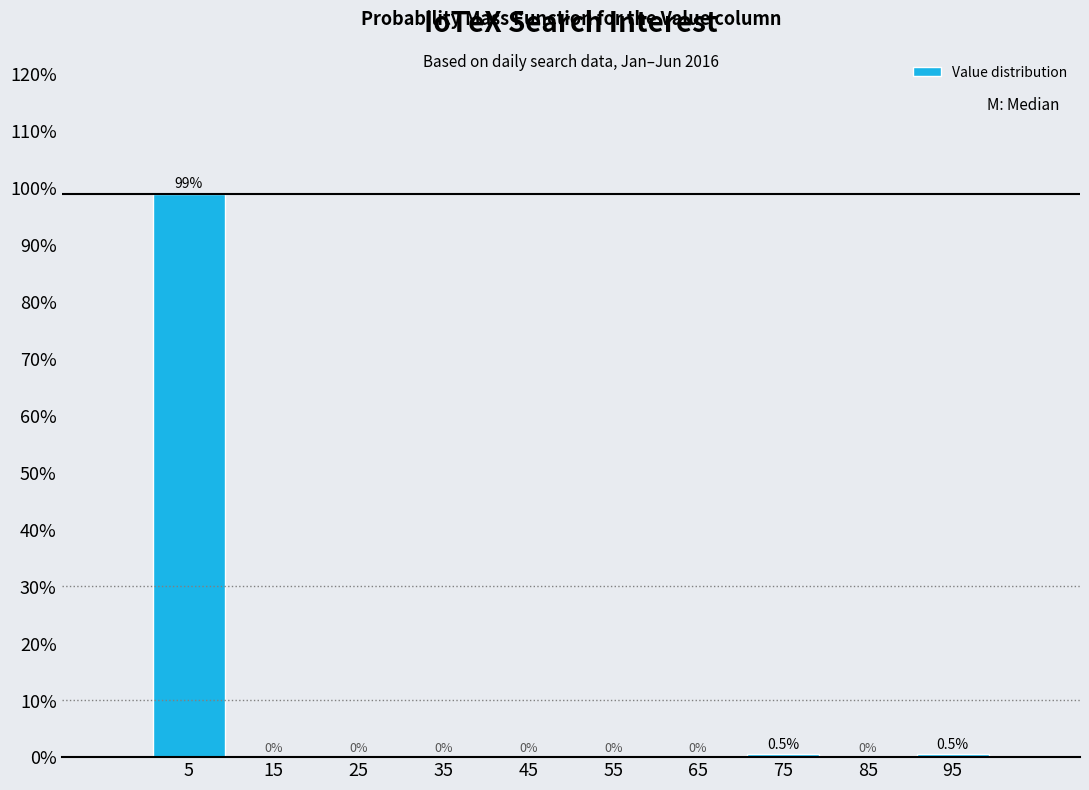

Reading left to right, list every bar in this chart as the range it spans on the x-axis followed by its height.

0 to 10: 98.9
10 to 20: 0.0
20 to 30: 0.0
30 to 40: 0.0
40 to 50: 0.0
50 to 60: 0.0
60 to 70: 0.0
70 to 80: 0.5
80 to 90: 0.0
90 to 100: 0.5